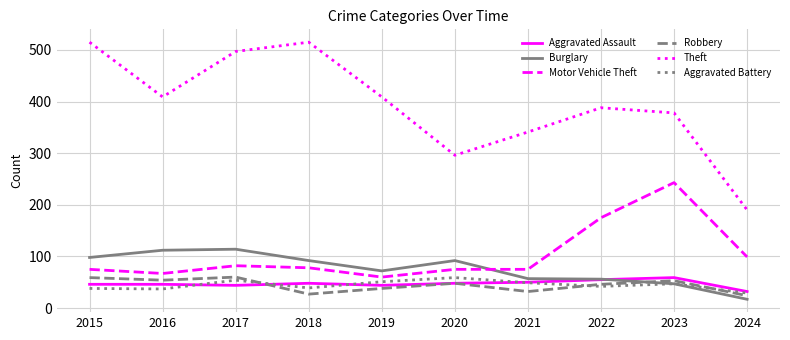

What is the sum of all Theft values?

3938